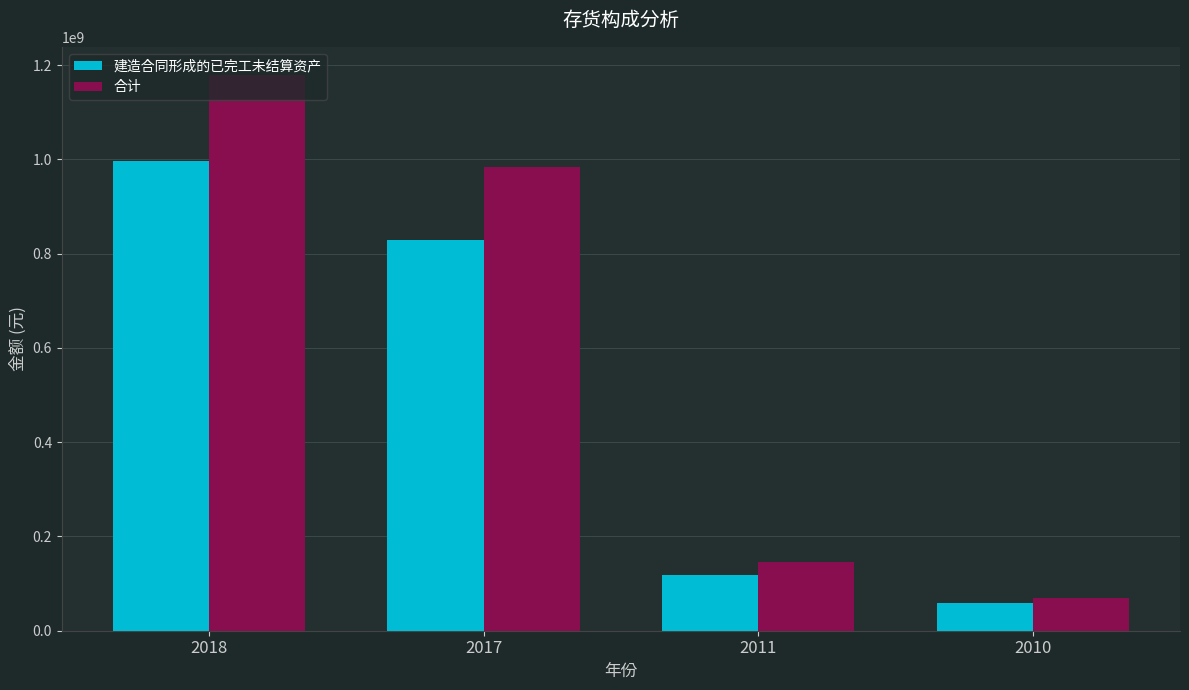

Which series has the widest spread of values?

合计